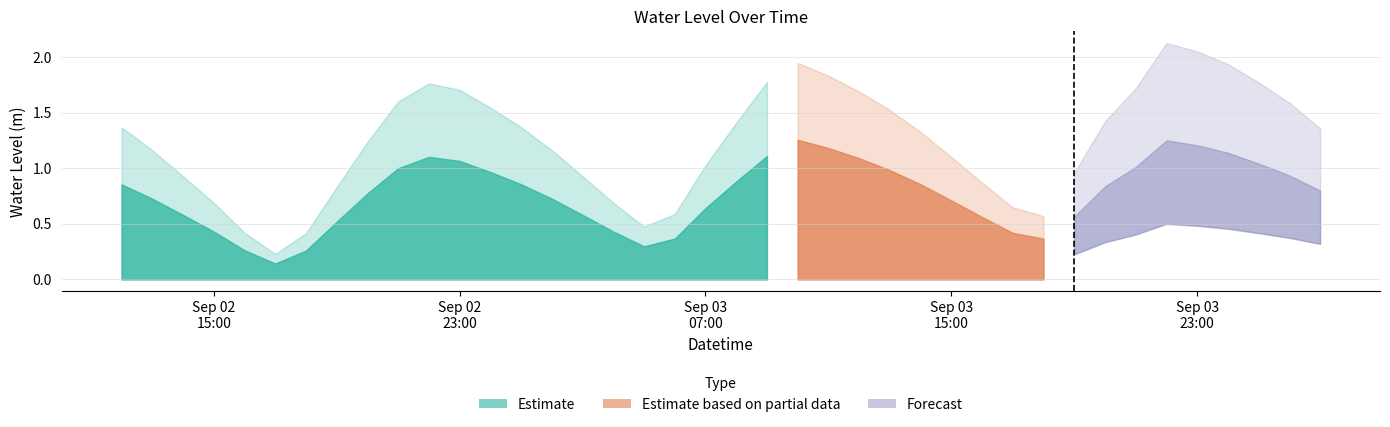

At which category does the data reach its first local peak?

2023-09-02 22:00:00